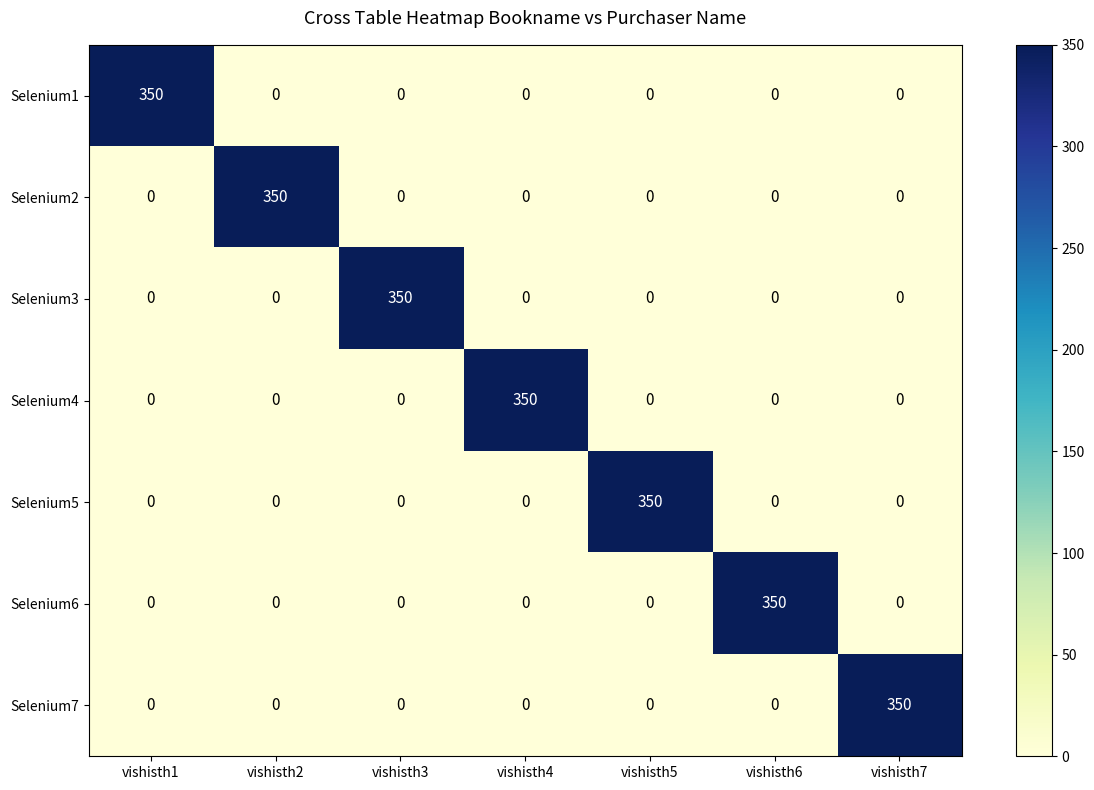

What is the spread (max minus min) of values at vishisth7?

350